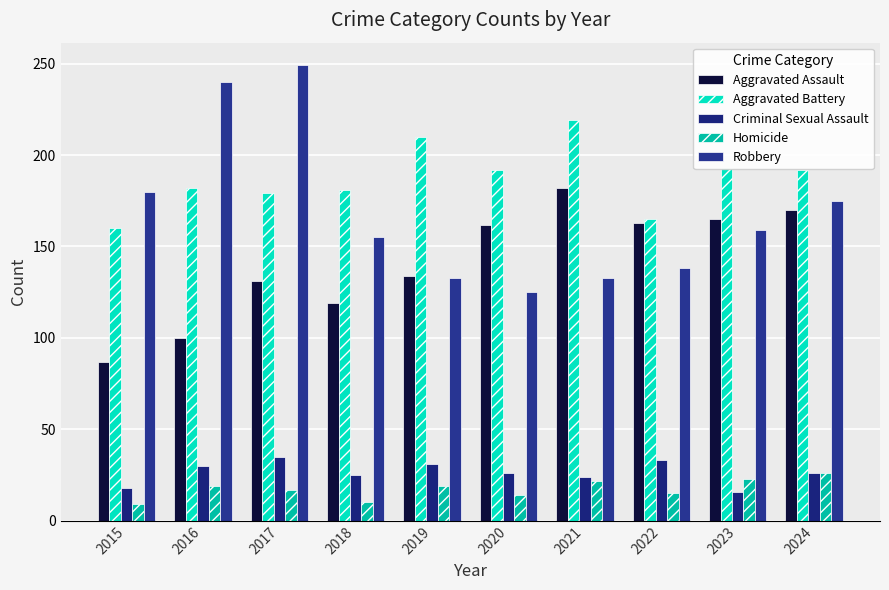

Is it true that Homicide equals 6 at 2018?

False